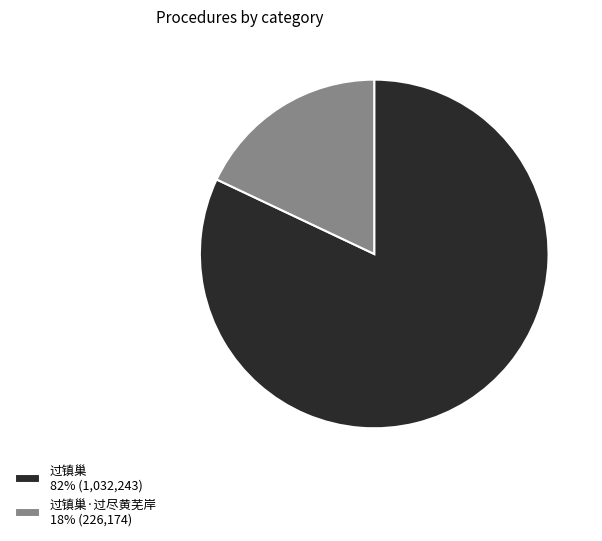

Which has a higher value, 过镇巢·过尽黄芜岸 18% (226,174) or 过镇巢 82% (1,032,243)?

过镇巢 82% (1,032,243)